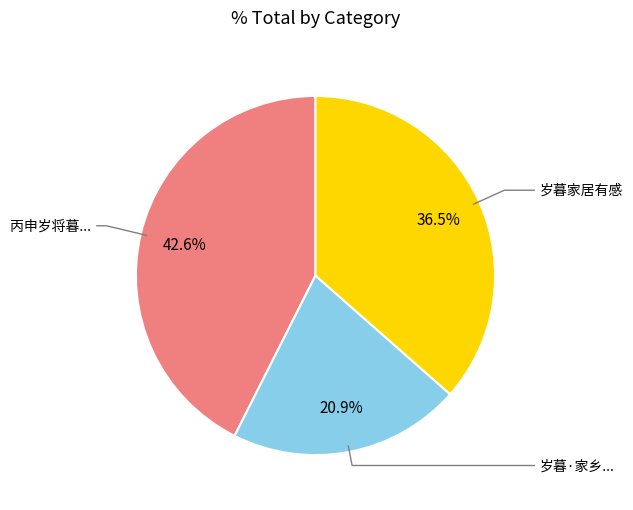

How many slices are in this pie chart?

3